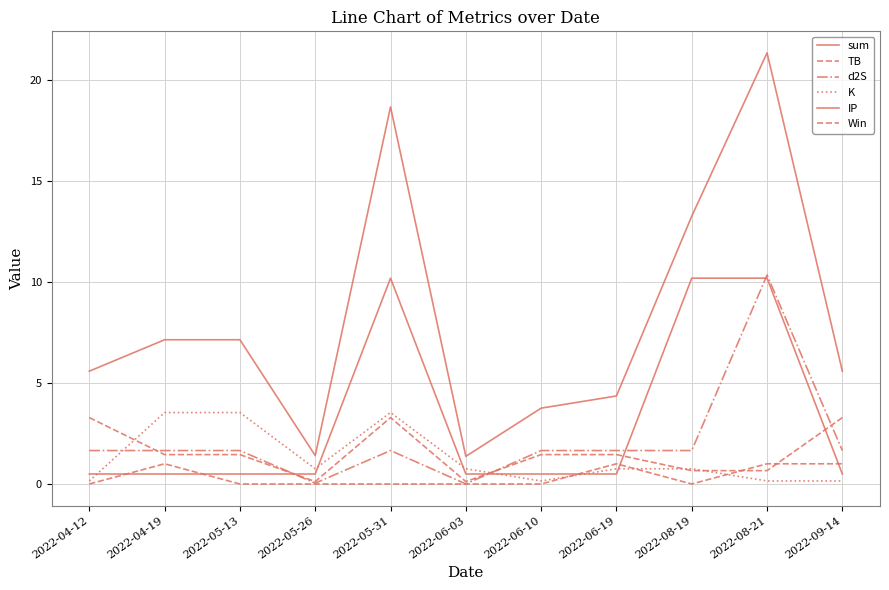

How many lines are shown in the chart?

6